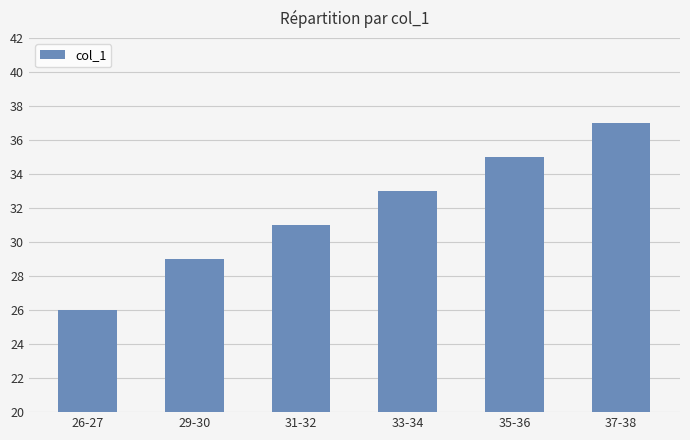

Count the values in the range 29 to 35.

4